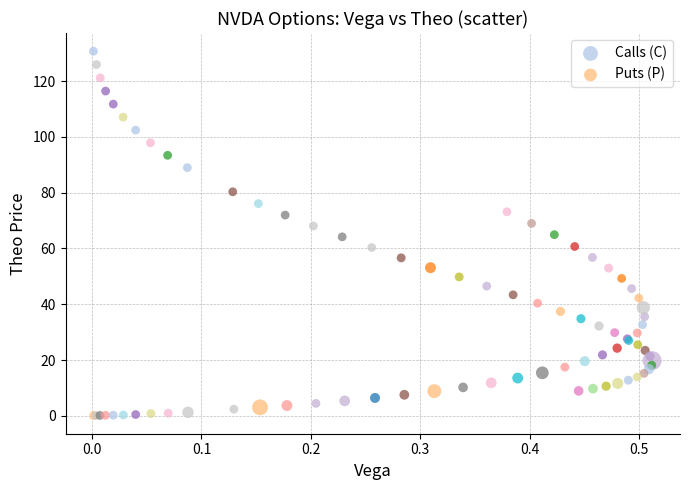

Which series contains the highest Y value?

Calls (C)